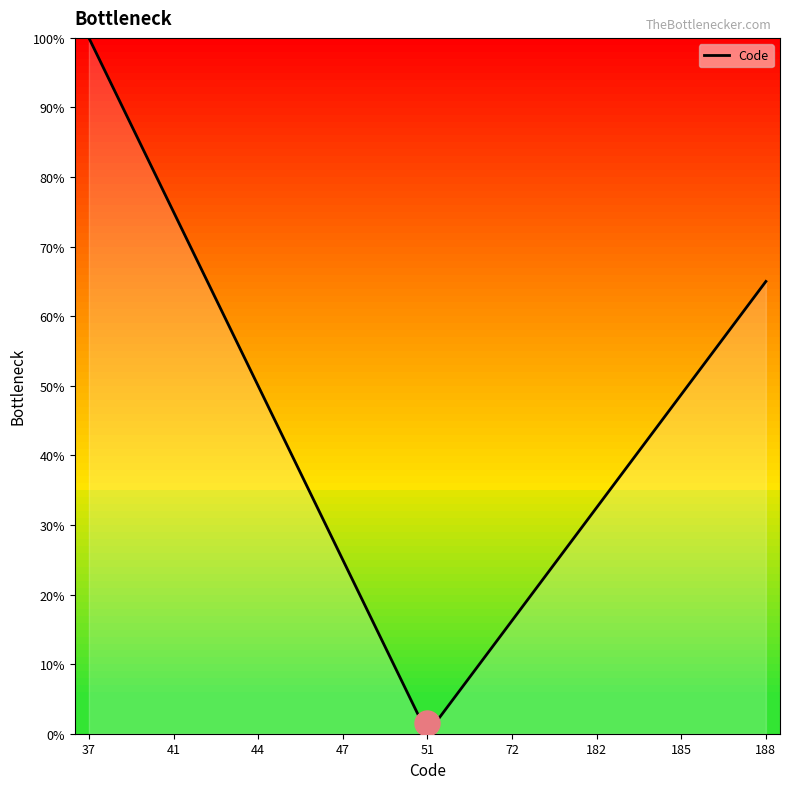

Is this an area chart (filled region under the line)?

No